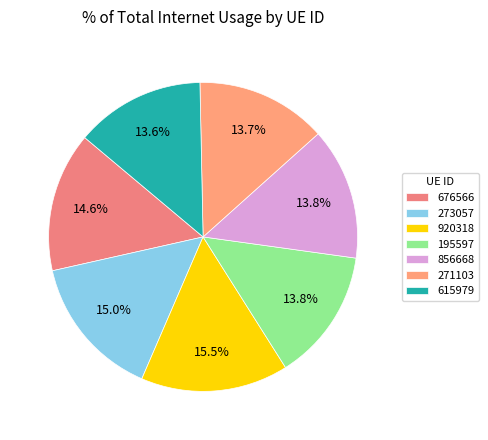

To the nearest percent, what is the average slice percentage?

14%